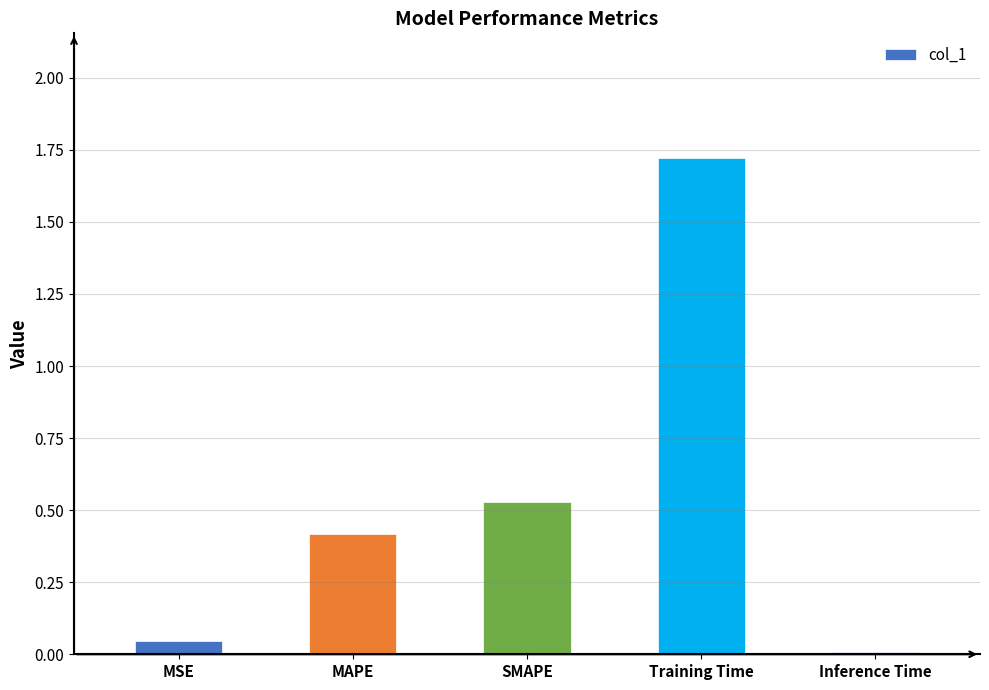

What is the change in value from MSE to SMAPE?

+0.5